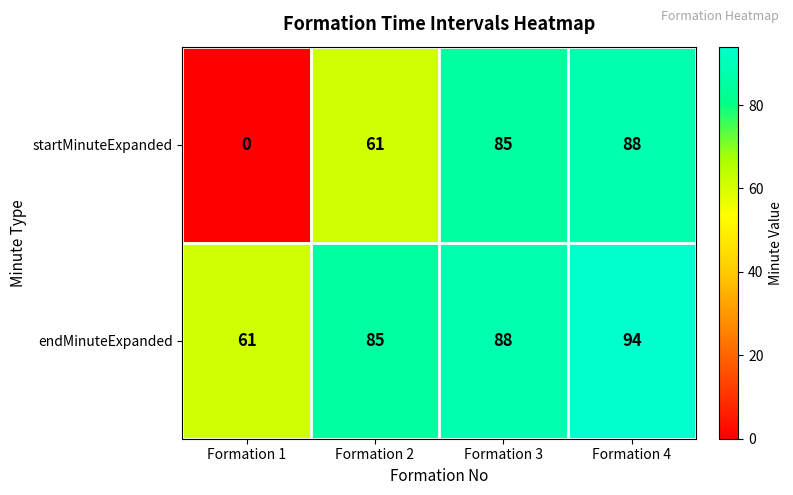

How many distinct data groups are displayed?

2